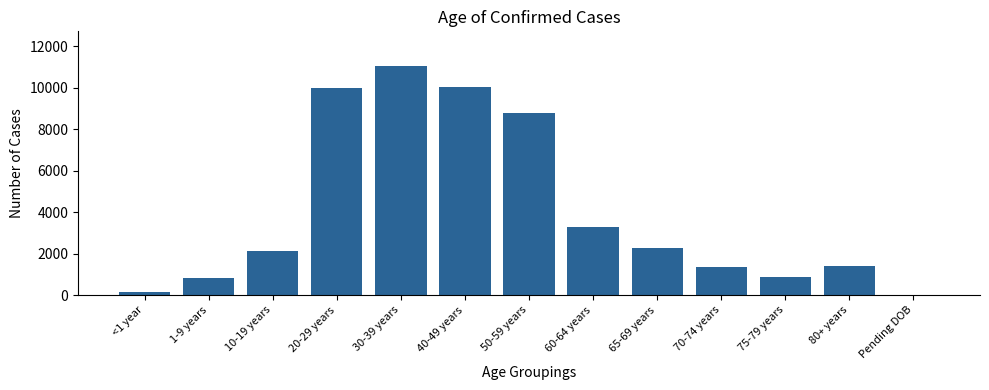

At which category does the chart reach its peak across all series?

30-39 years